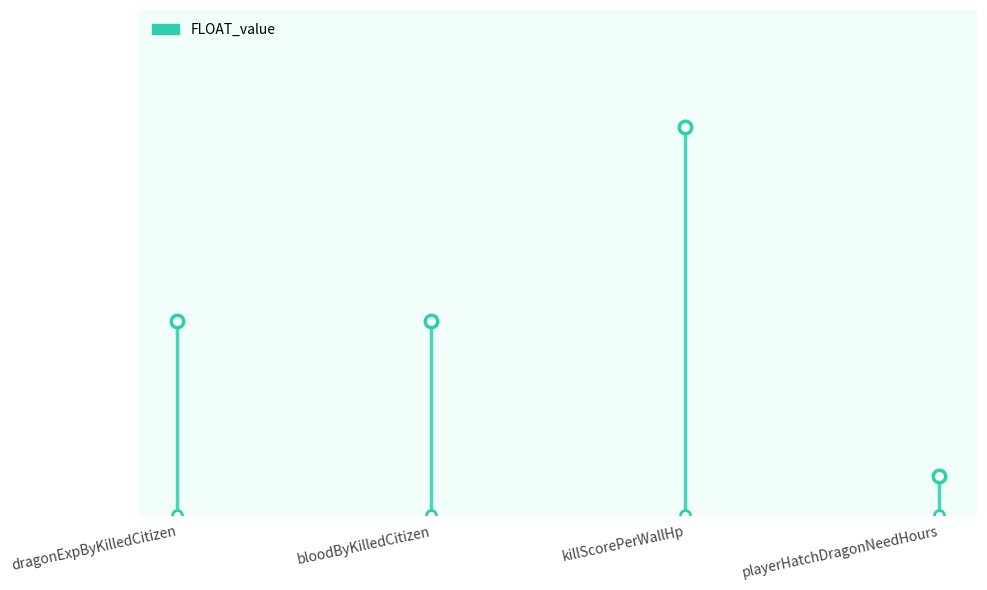

What is the change in value from bloodByKilledCitizen to playerHatchDragonNeedHours?

-0.4